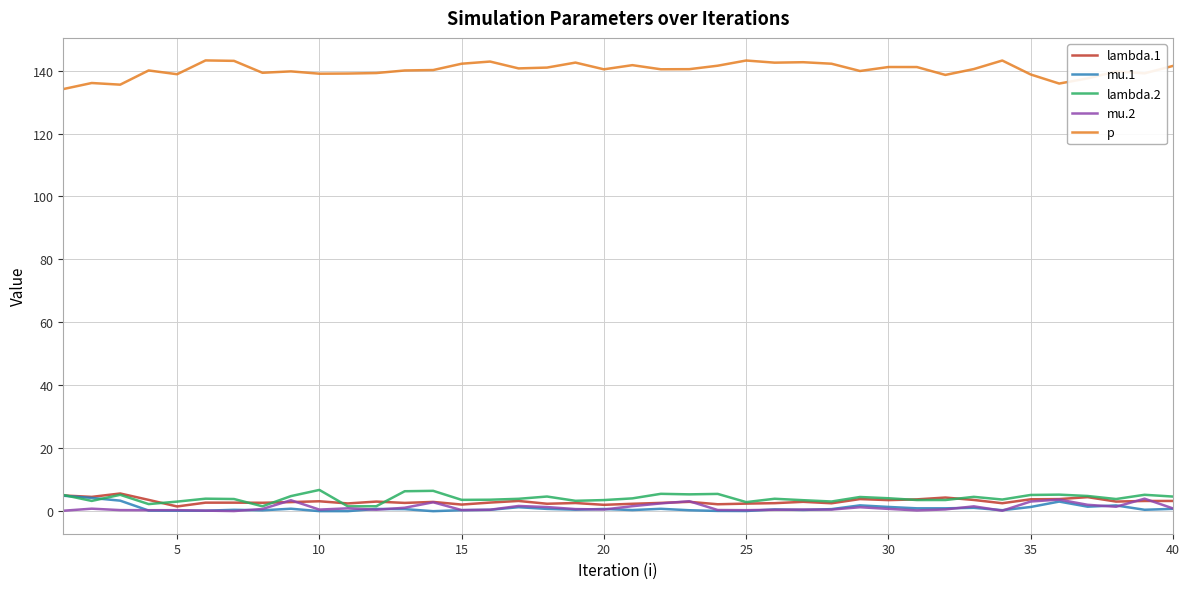

Which series has the largest total across all categories?

p